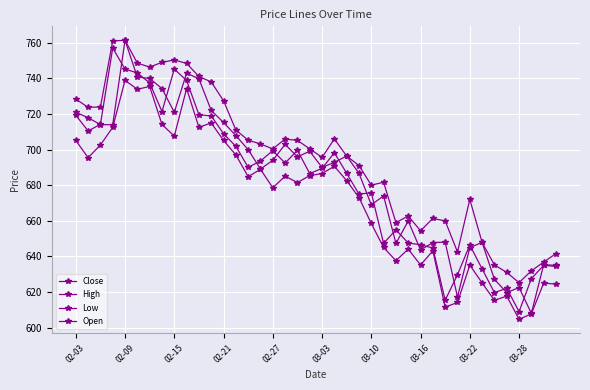

How many lines are shown in the chart?

4